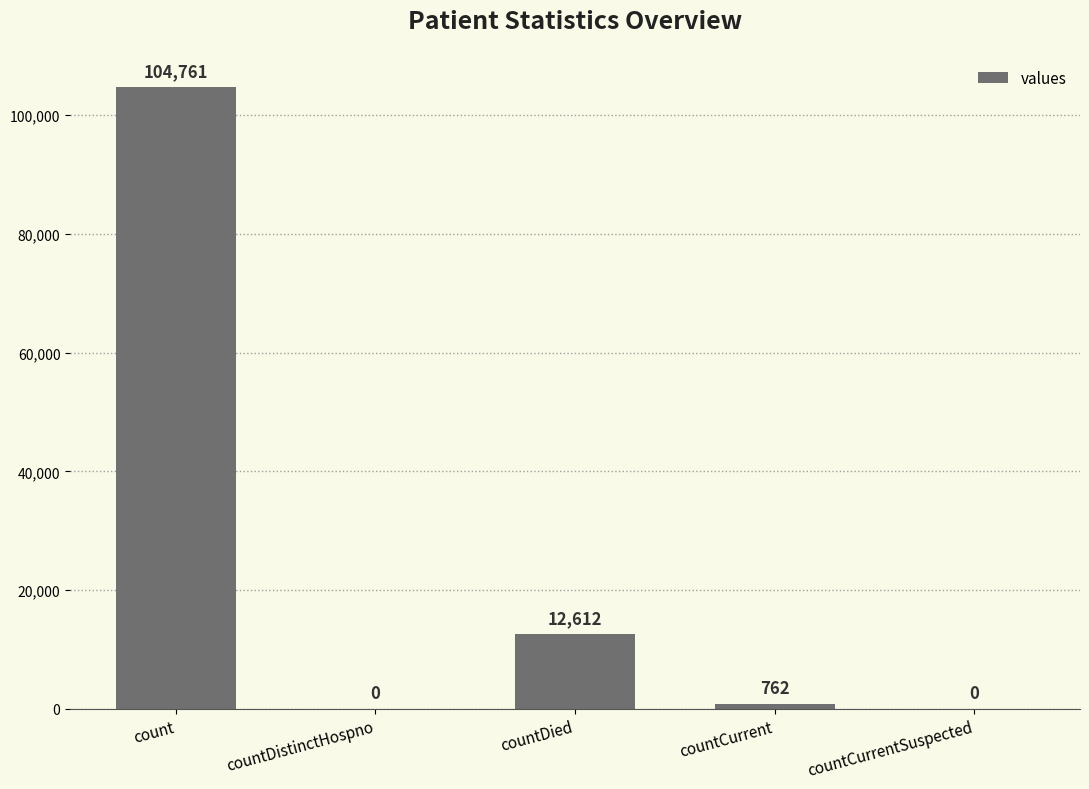

How many distinct data groups are displayed?

1